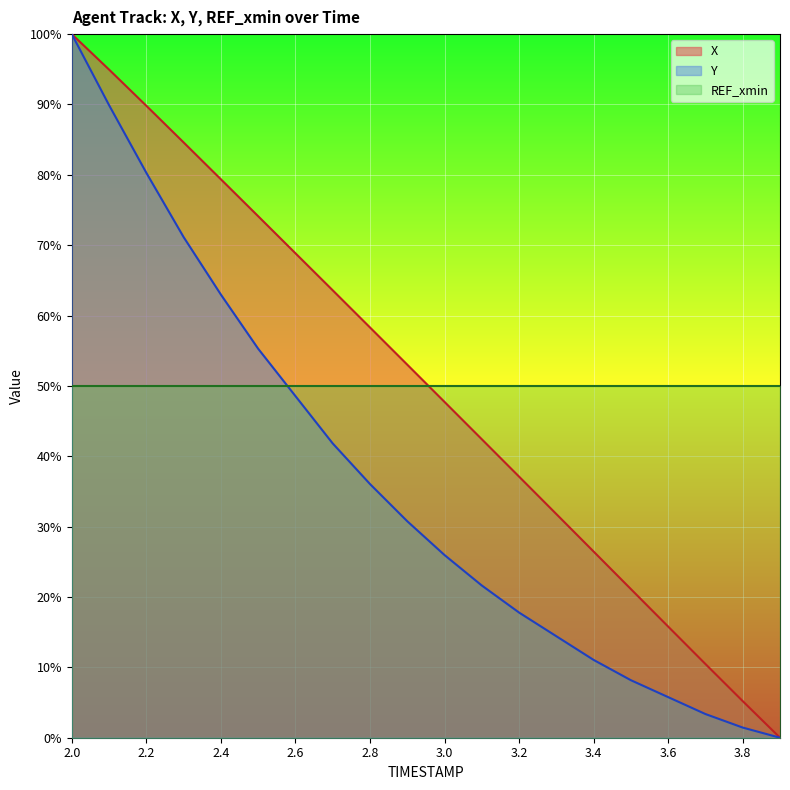

What is the maximum value for X?

100.0